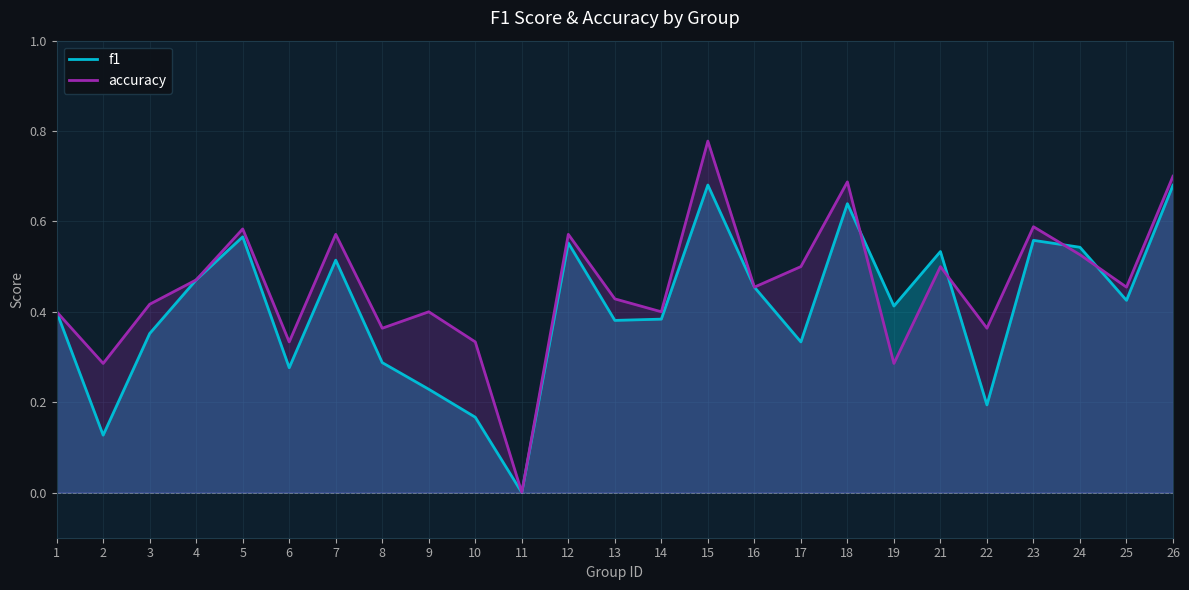

What is the value of the f1 point at the 18th from the left?

0.6